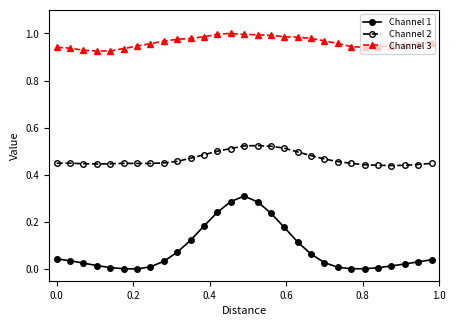

True or false: Channel 2 and Channel 3 cross at least once.

False